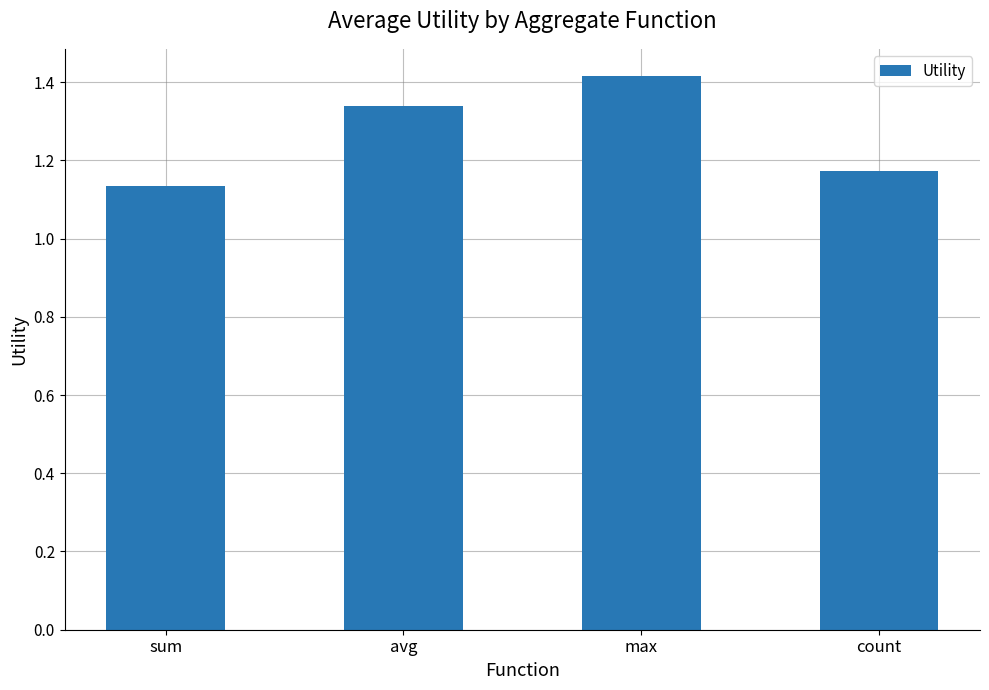

What is the change in value from avg to count?

-0.2